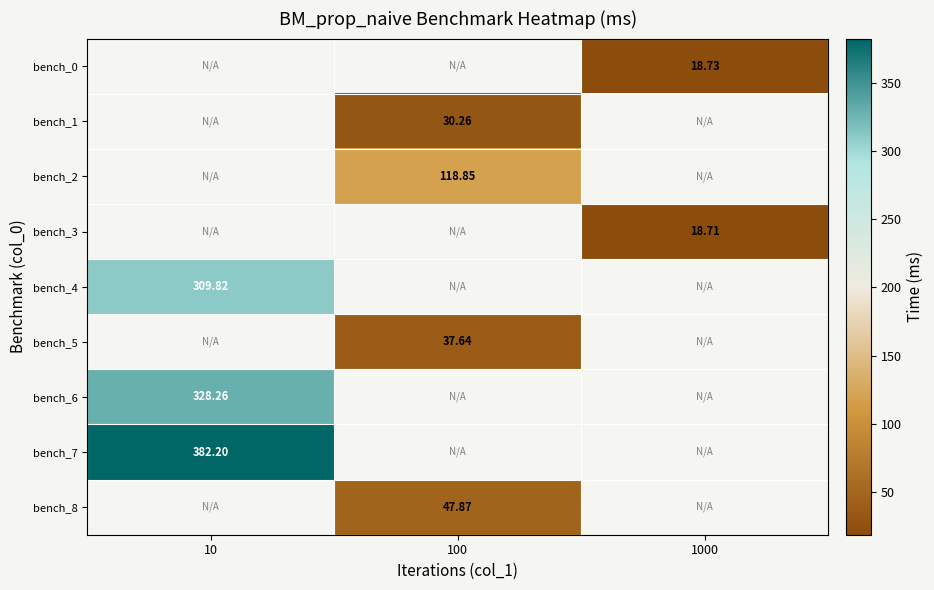

Rank the categories by bench_6 value from highest to lowest.

10, 100, 1000